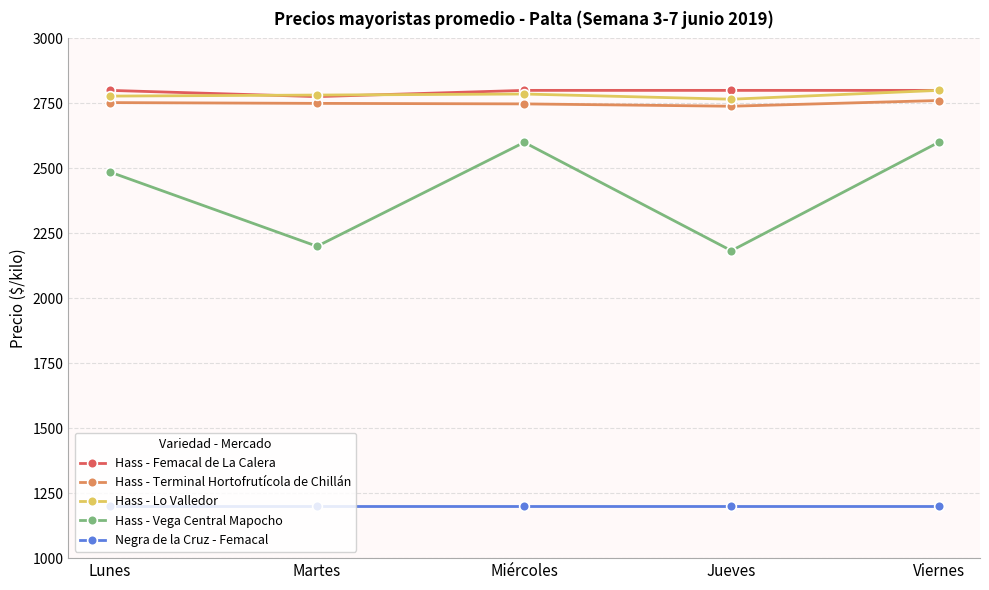

What is the label of the 3rd point from the left?

Miércoles